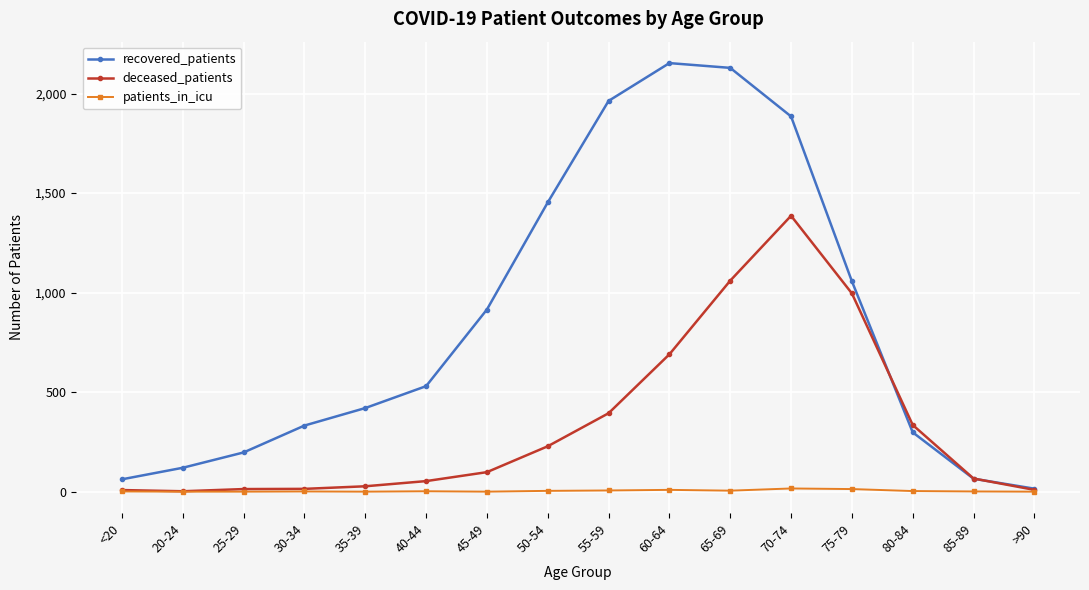

What is the average value of the patients_in_icu series?

4